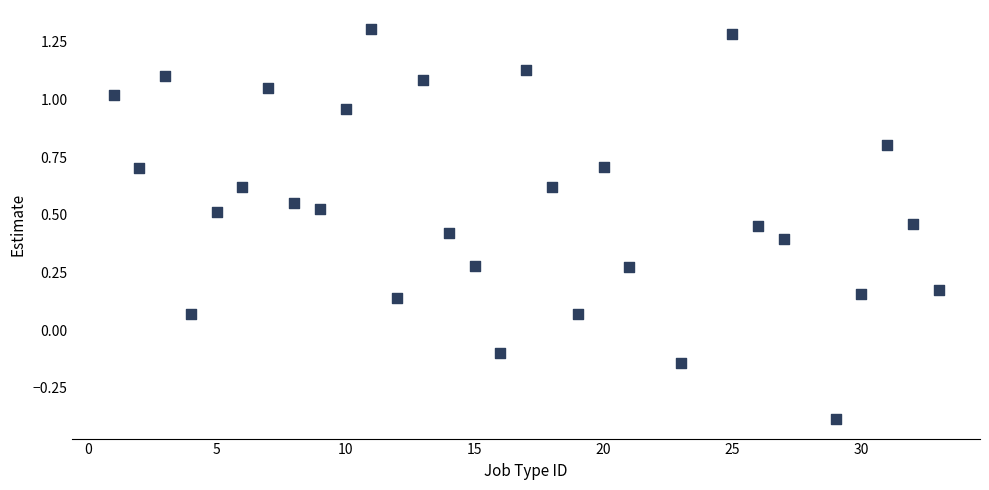

What is the range of Y values (max minus min)?

1.7